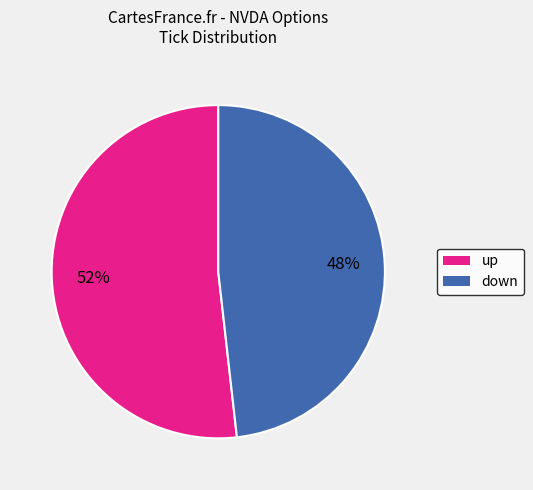

Which has a higher value, down or up?

up